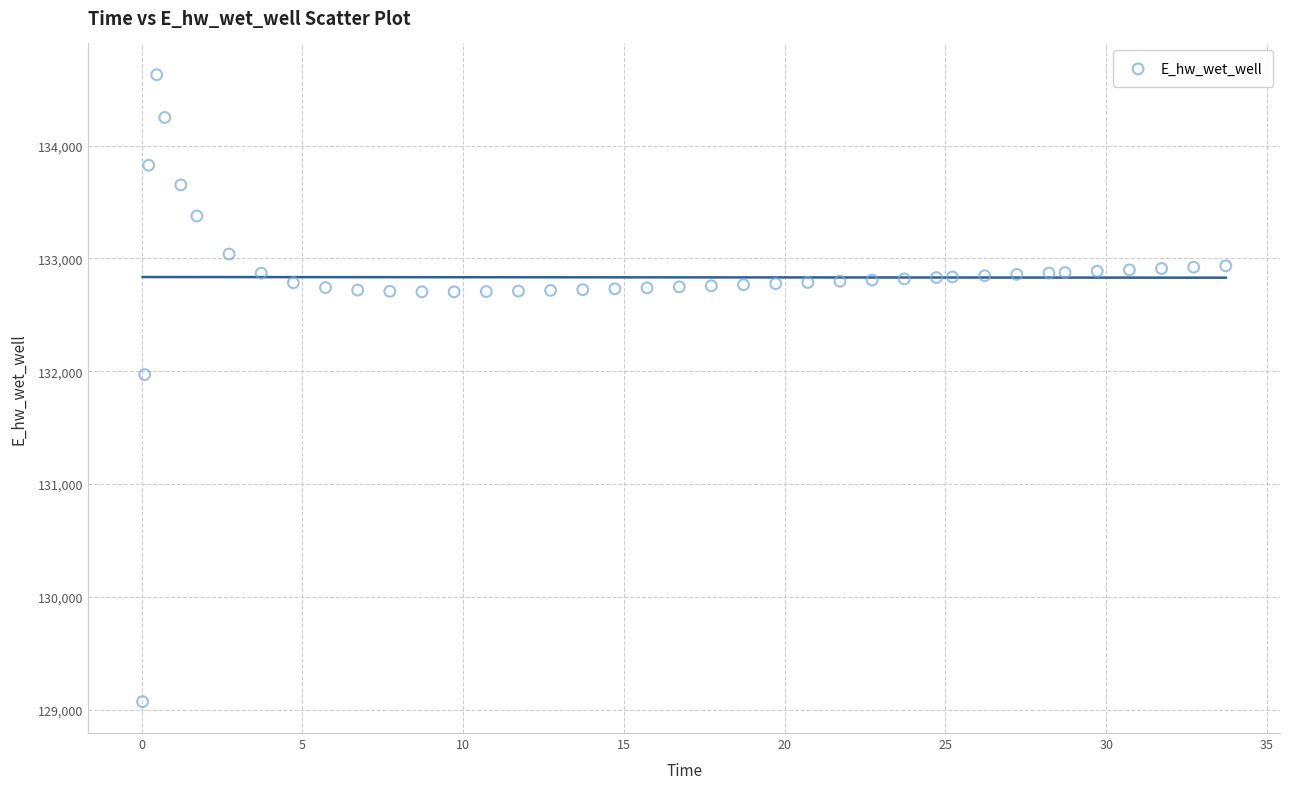

What is the range of Y values (max minus min)?

5557.7